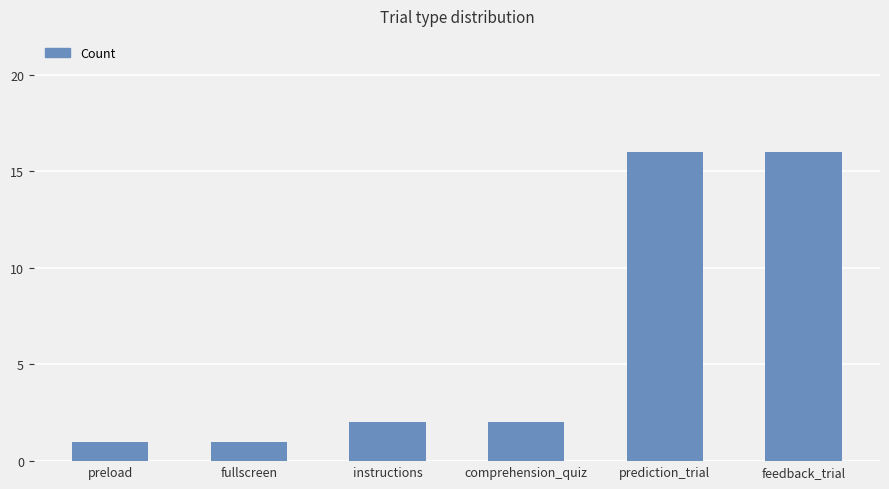

Reading left to right, transcribe all the data shown in this chart.

1	1	2	2	16	16